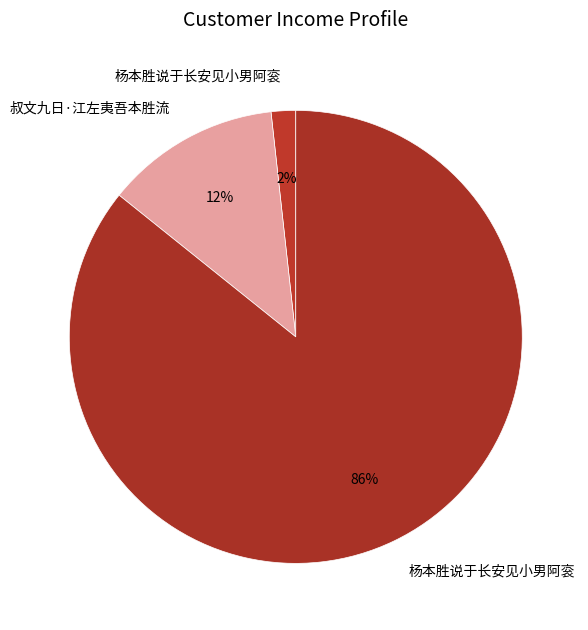

What is the smallest slice in the pie chart?

杨本胜说于长安见小男阿衮